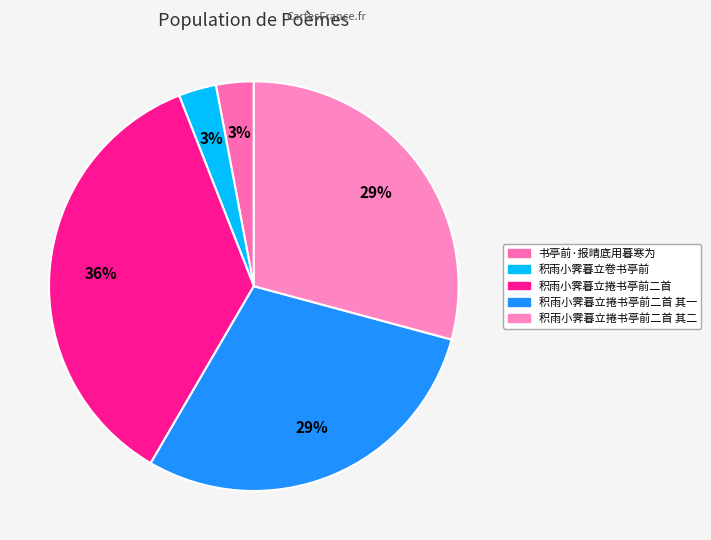

Rank the categories by value from highest to lowest.

积雨小霁暮立捲书亭前二首, 积雨小霁暮立捲书亭前二首 其一, 积雨小霁暮立捲书亭前二首 其二, 书亭前·报晴底用暮寒为, 积雨小霁暮立卷书亭前